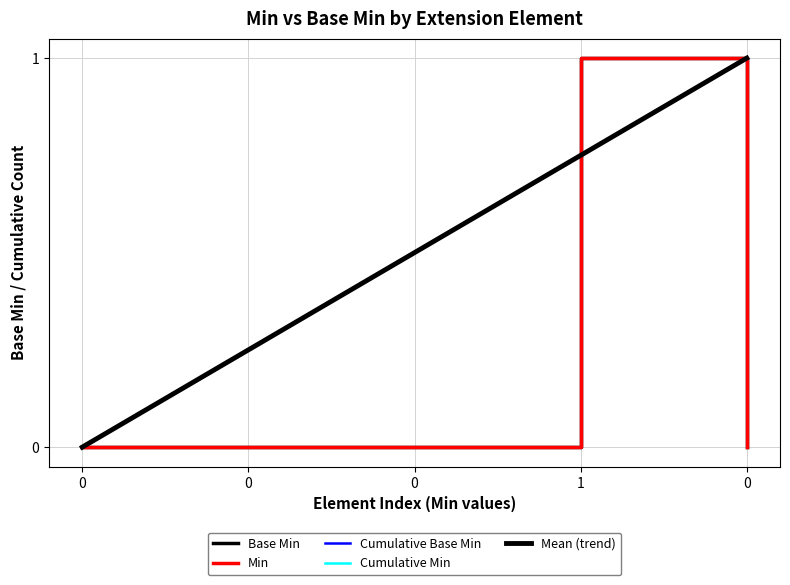

Does the chart display data point markers on the line(s)?

No